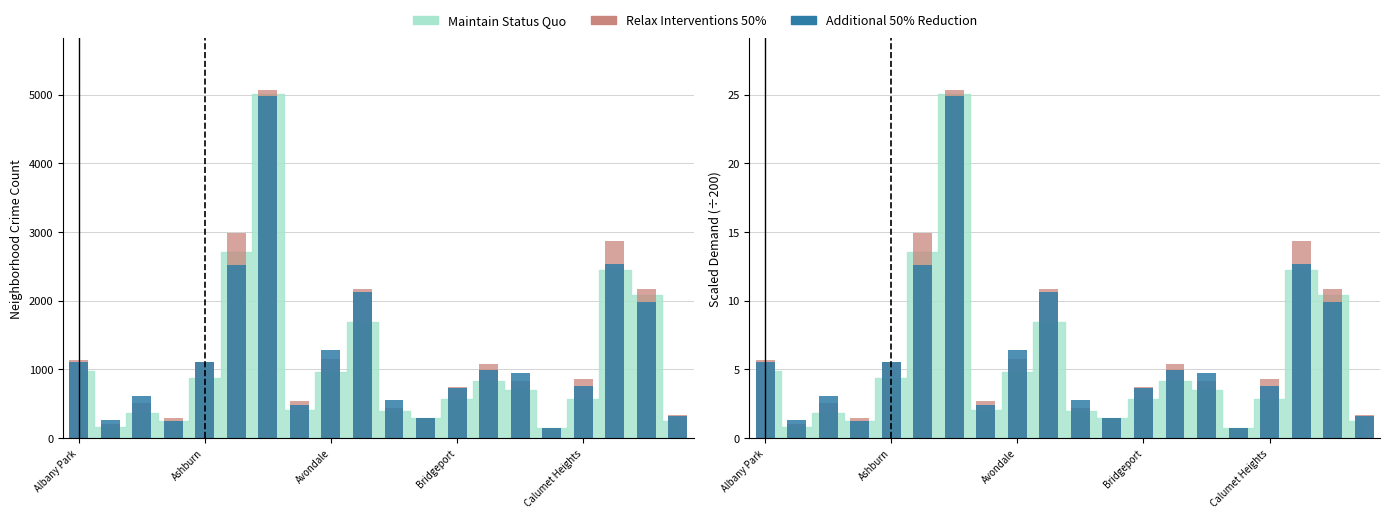

Reading left to right, extract all data points from this chart.

Relax Interventions 50%: 5.7	1.0	2.6	1.5	5.5	14.9	25.3	2.7	5.8	10.8	2.2	1.4	3.7	5.4	4.1	0.7	4.3	14.3	10.9	1.7
Additional 50% Reduction: 5.5	1.3	3.1	1.3	5.6	12.6	24.9	2.4	6.4	10.6	2.8	1.5	3.6	4.9	4.7	0.7	3.8	12.6	9.9	1.6